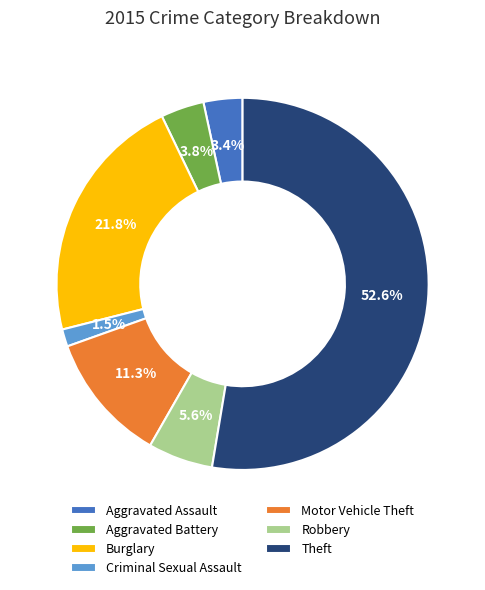

Does Theft account for over 50% of the chart?

Yes